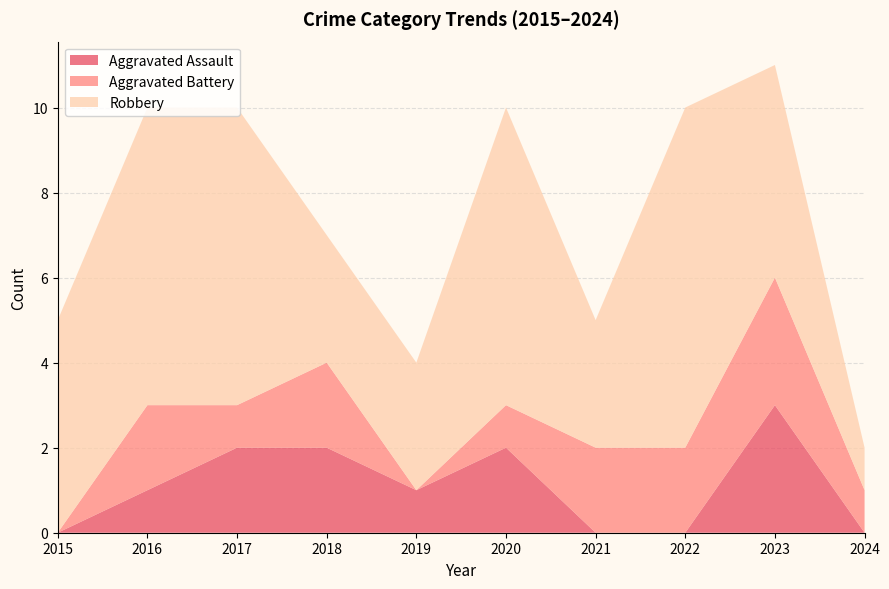

Reading left to right, what are all the values shown in this chart?

Aggravated Assault: 2015=0	2016=1	2017=2	2018=2	2019=1	2020=2	2021=0	2022=0	2023=3	2024=0
Aggravated Battery: 2015=0	2016=2	2017=1	2018=2	2019=0	2020=1	2021=2	2022=2	2023=3	2024=1
Robbery: 2015=5	2016=7	2017=7	2018=3	2019=3	2020=7	2021=3	2022=8	2023=5	2024=1